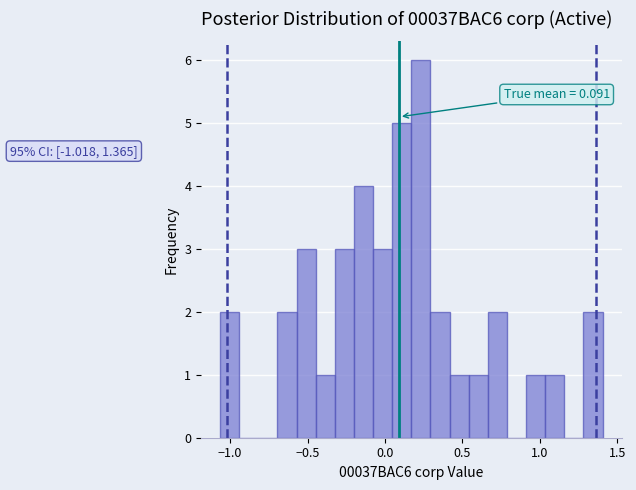

Read against the x-axis, roughly where is the centre of the tallest bar?

0.25